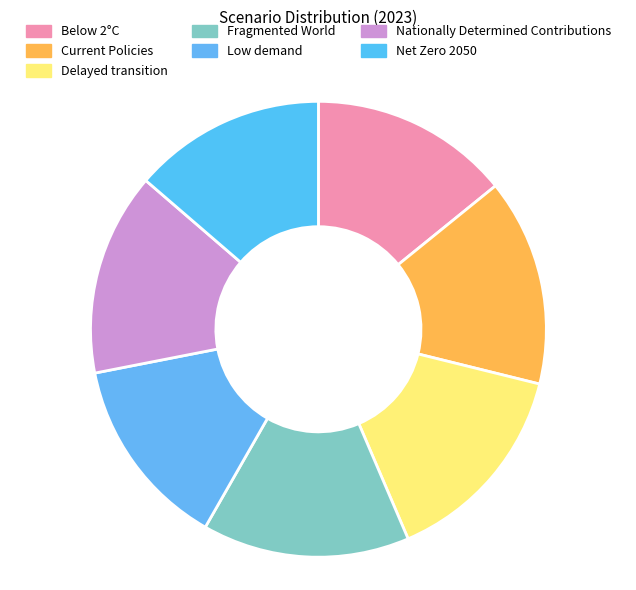

Is there a majority slice in this chart?

No